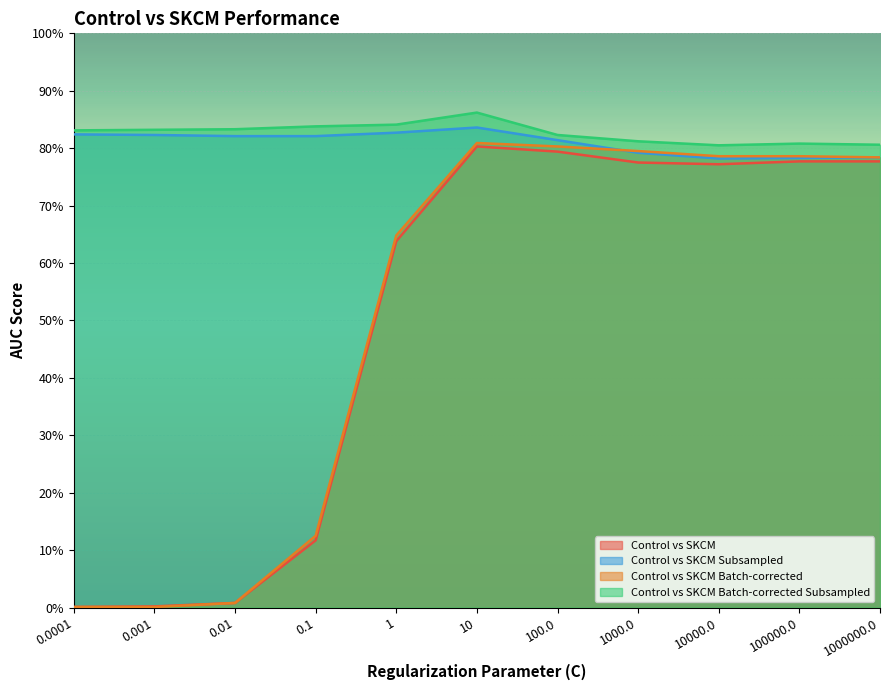

Where is the first local minimum for Control vs SKCM Subsampled?

10000.0